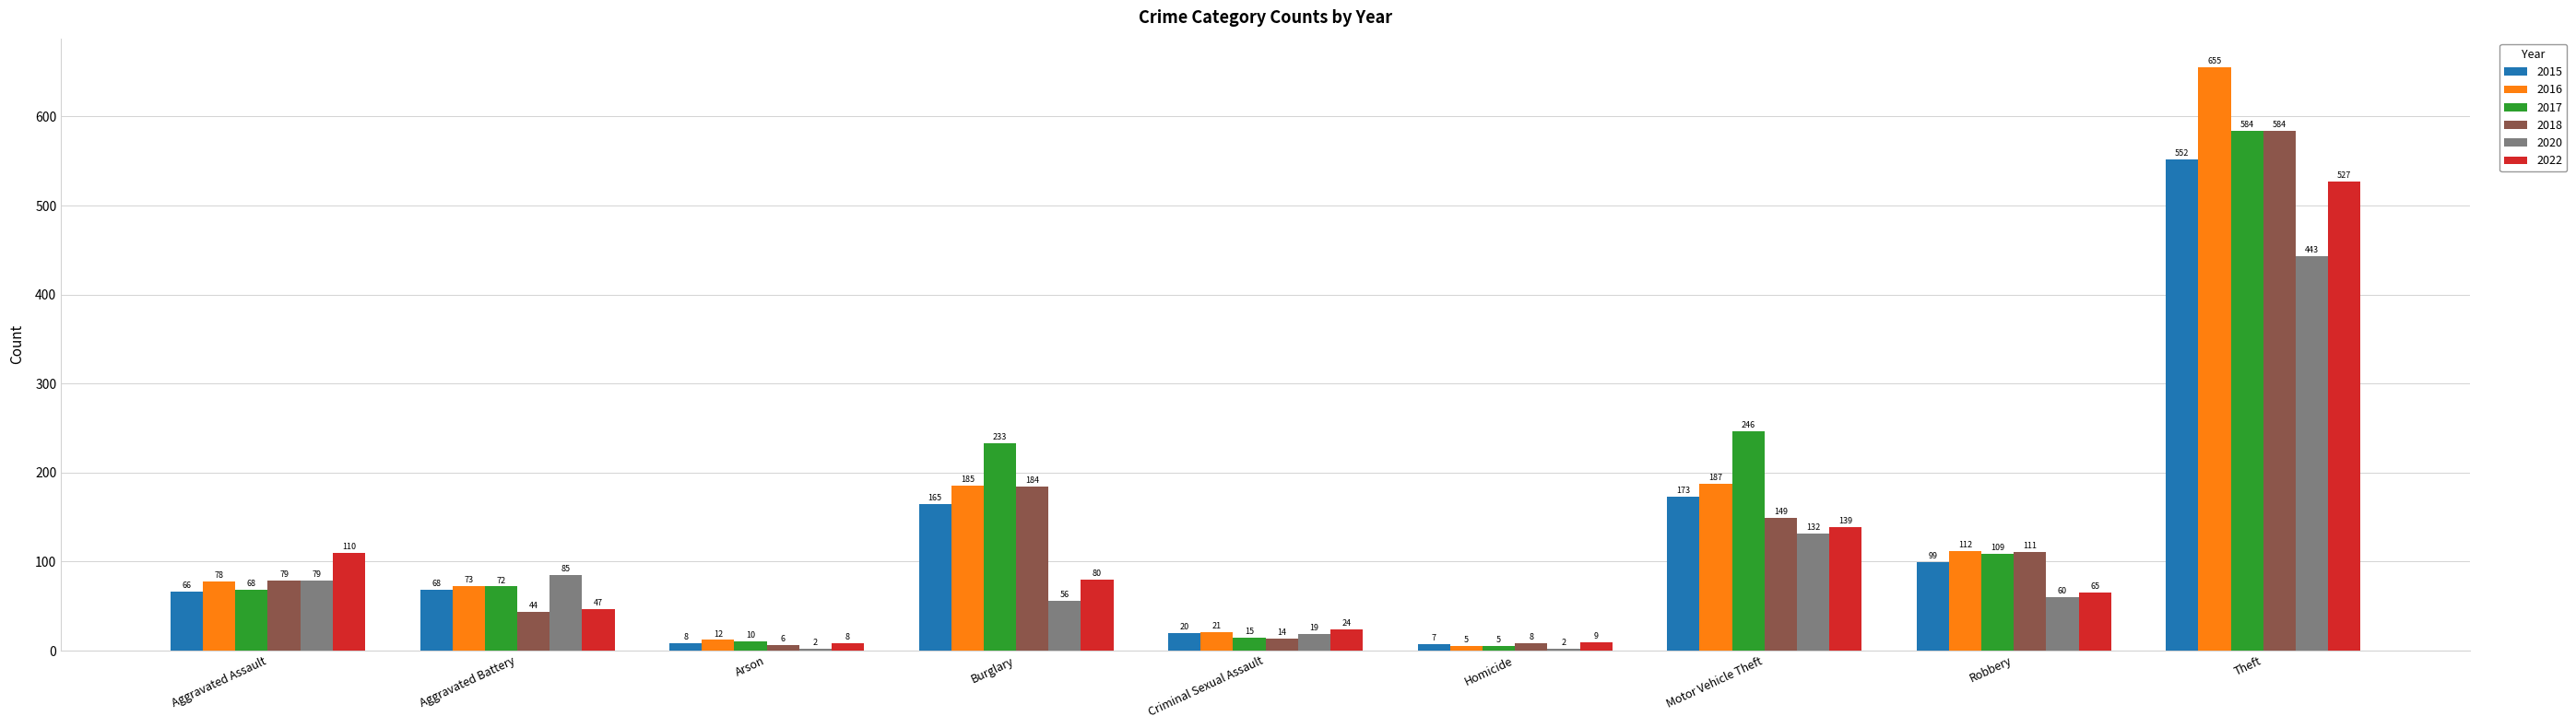

Which series changed the most between Aggravated Battery and Criminal Sexual Assault?

2020